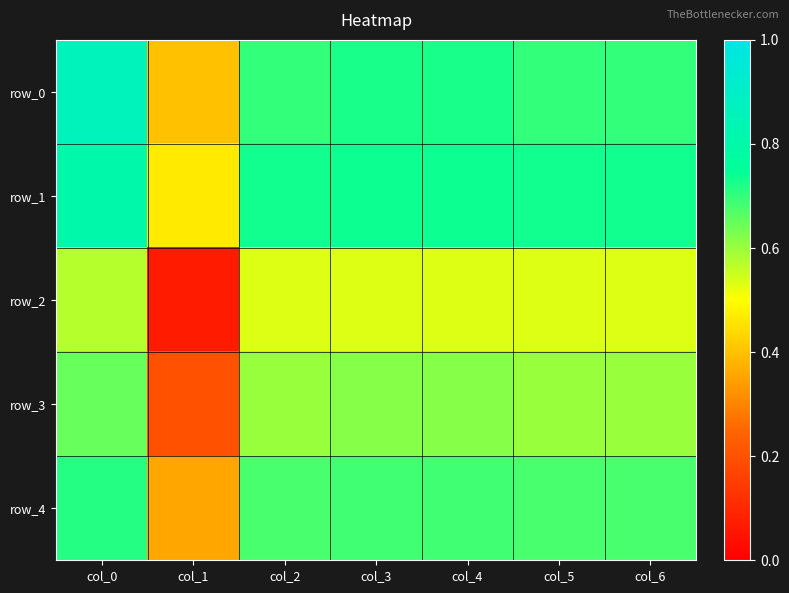

Which series has the widest spread of values?

row_2